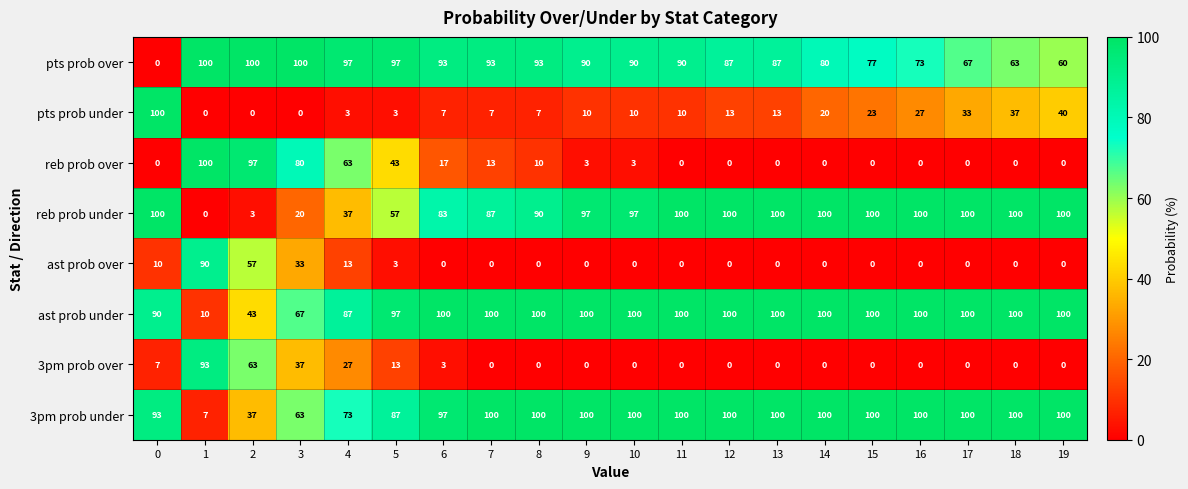

What is the sum of the reb prob under values at 0 and 8?

190